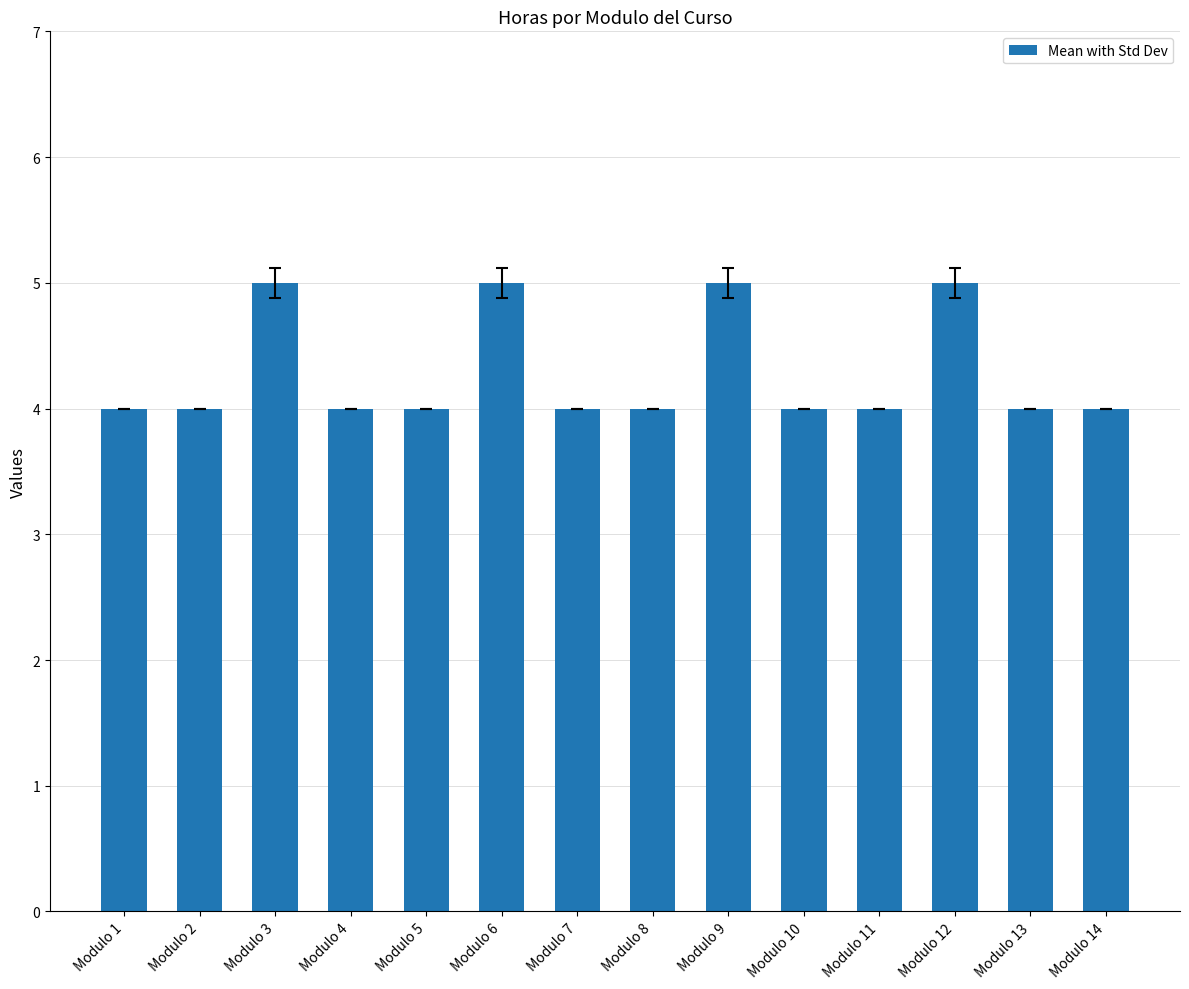

What is the difference between the maximum and minimum values?

1